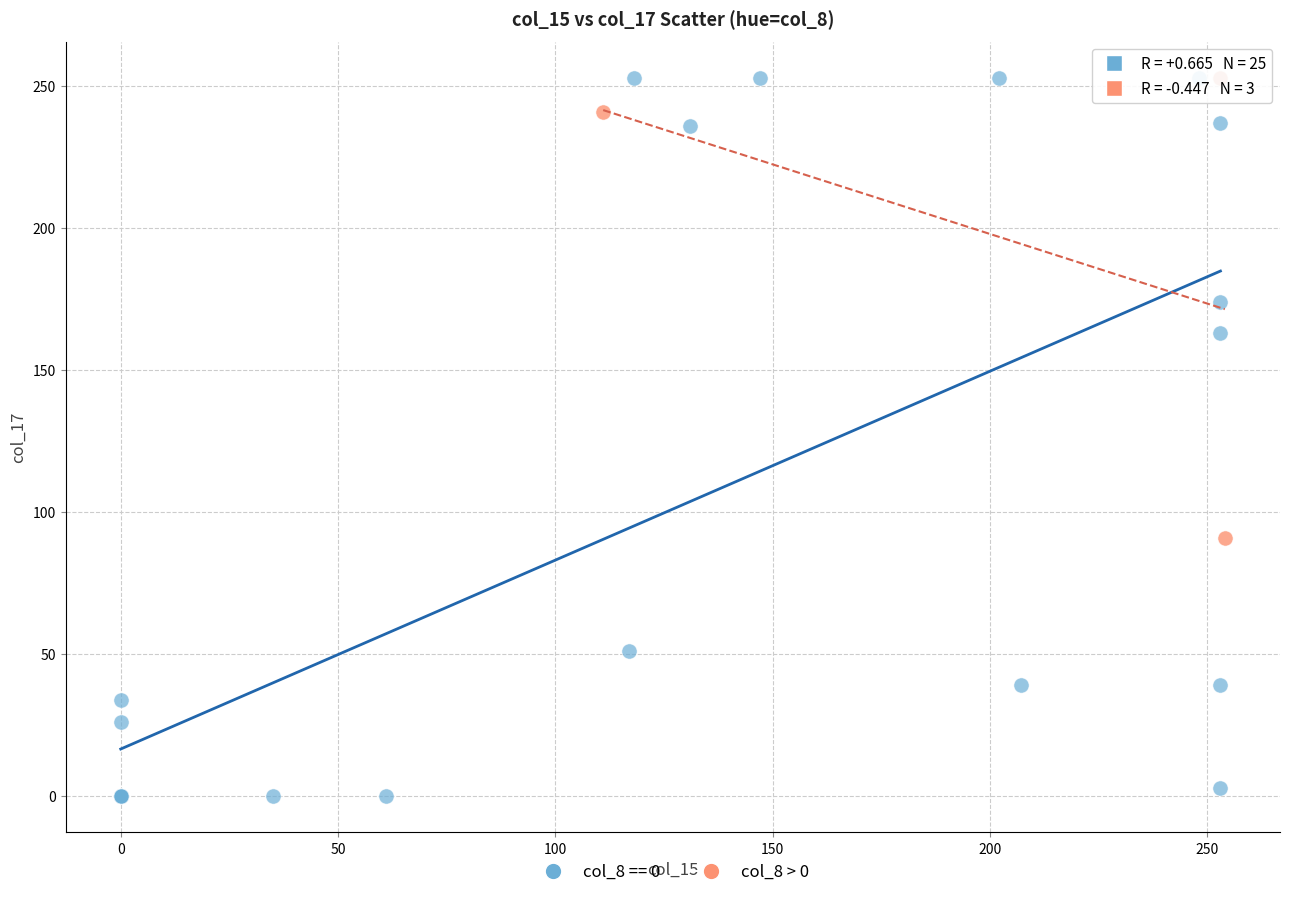

Which series has the largest Y range (max minus min)?

col_8 == 0